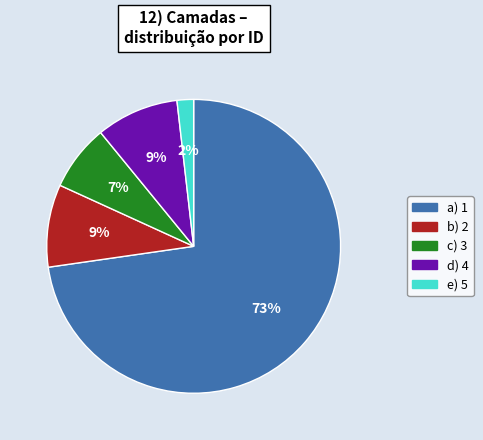

To the nearest percent, what is the average slice percentage?

20%